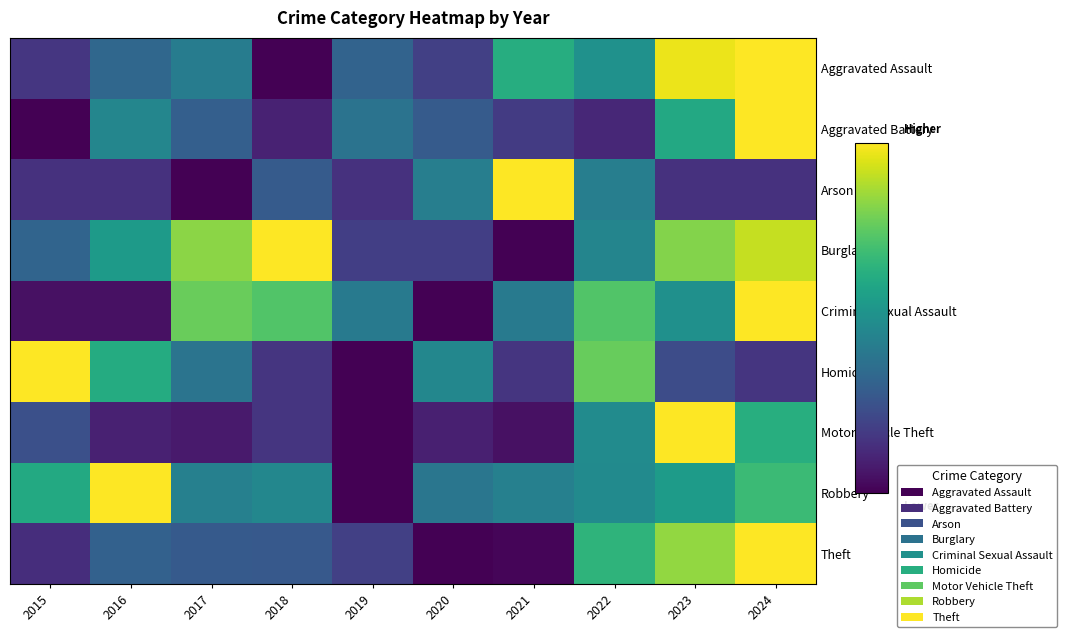

Which has a higher value, 2016 or 2019?

2016